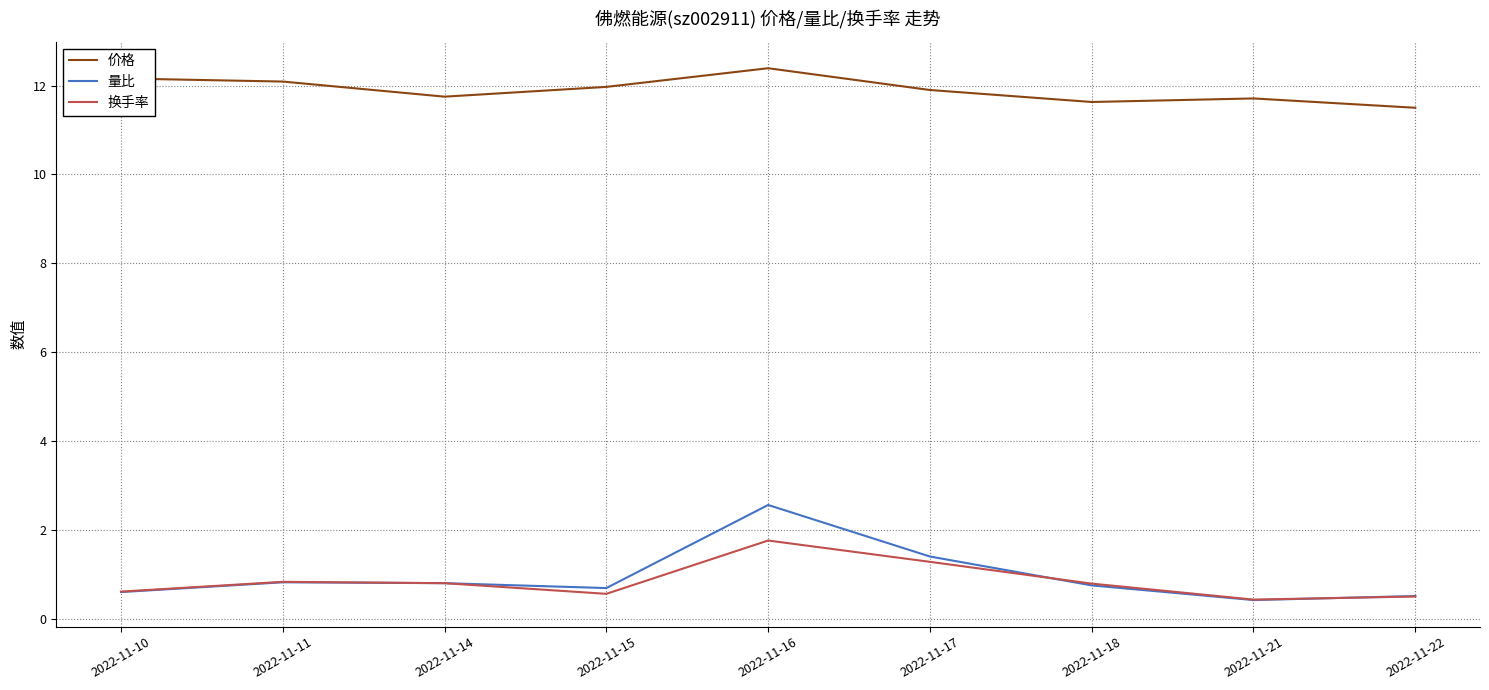

Which series changed the most between 2022-11-17 and 2022-11-22?

量比